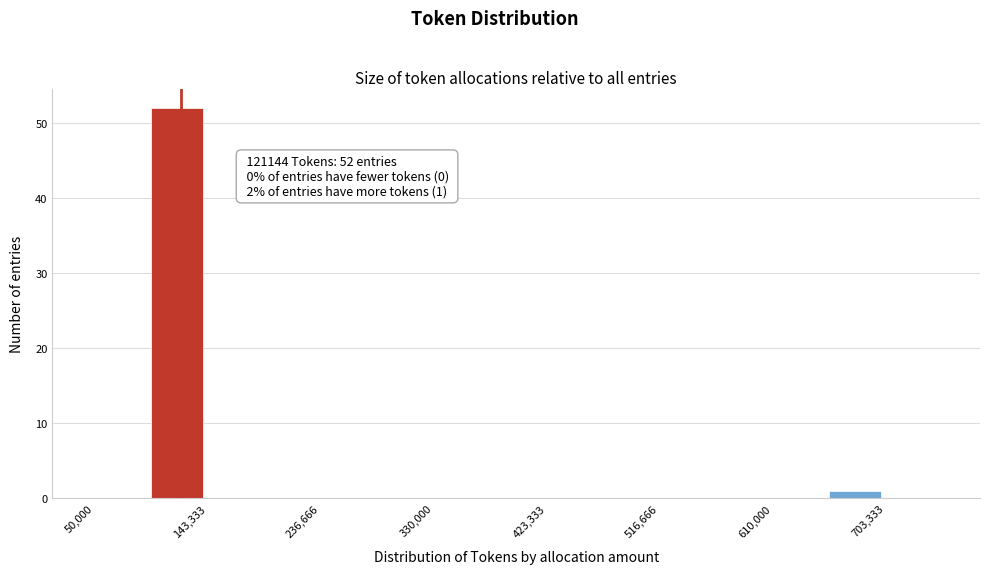

Which range on the x-axis has the tallest bar?

100000 to 140000